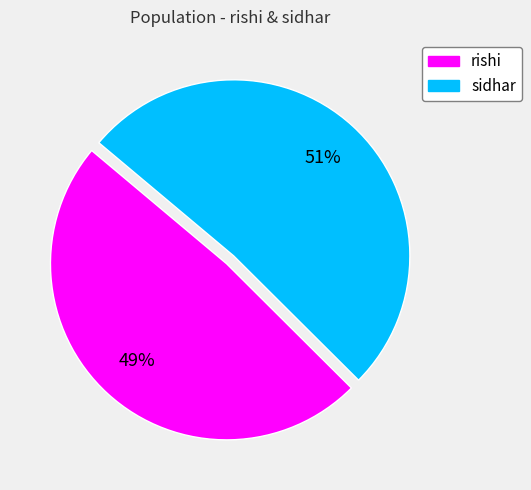

To the nearest percent, what is the combined percentage of rishi and sidhar?

100%